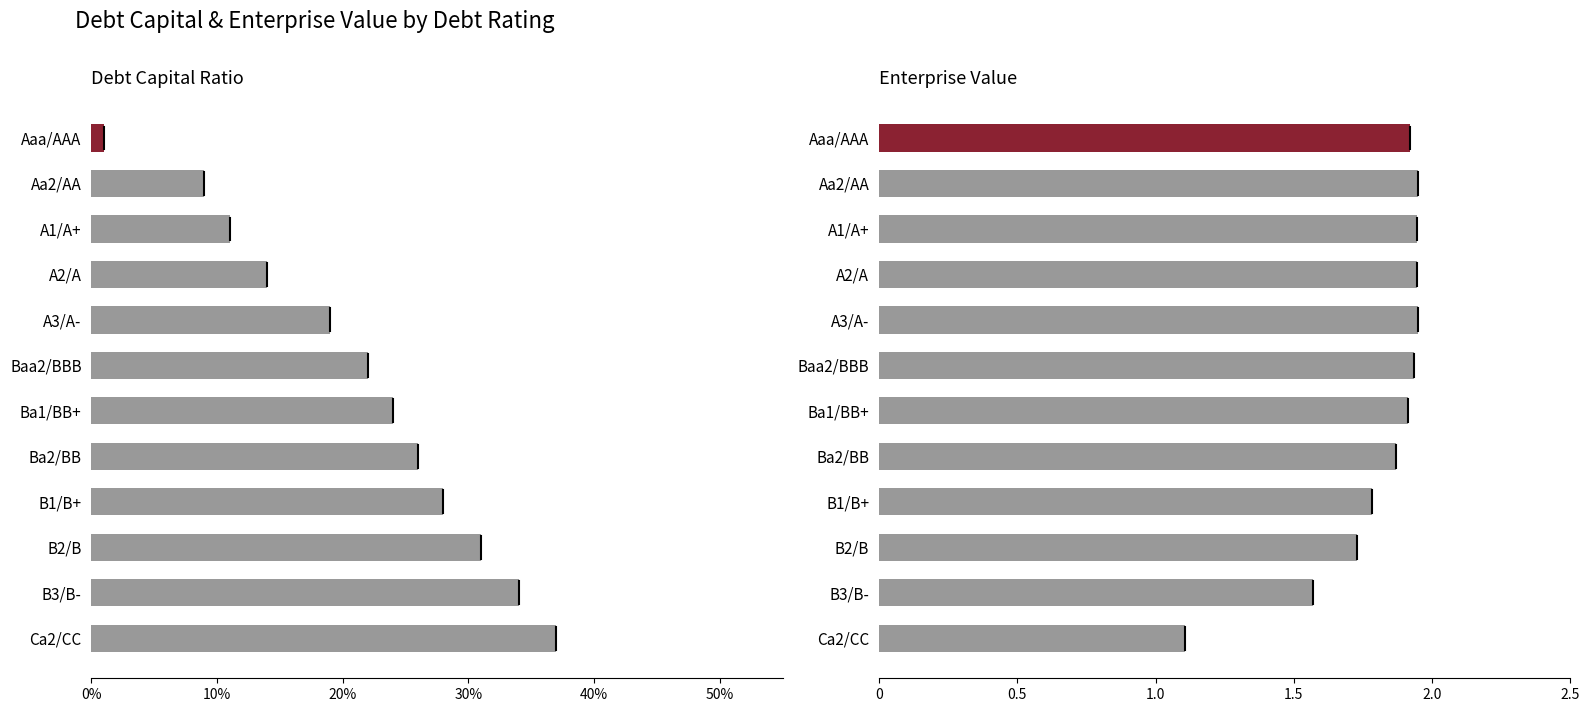

Is it true that enterprise_value equals 1.1 at Ca2/CC?

True